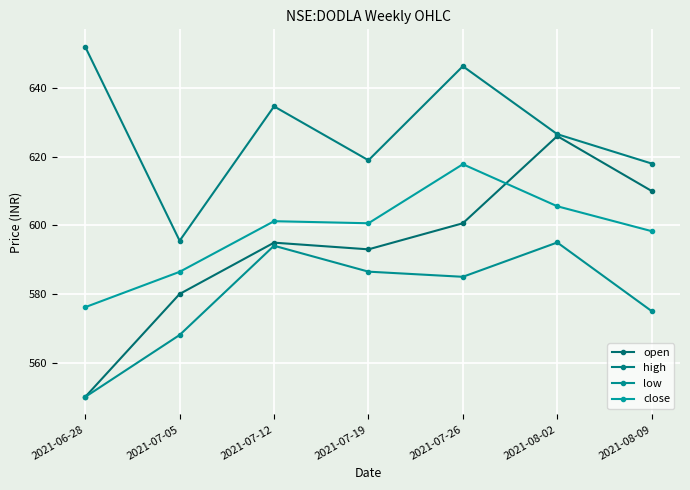

Which series has the largest total across all categories?

high